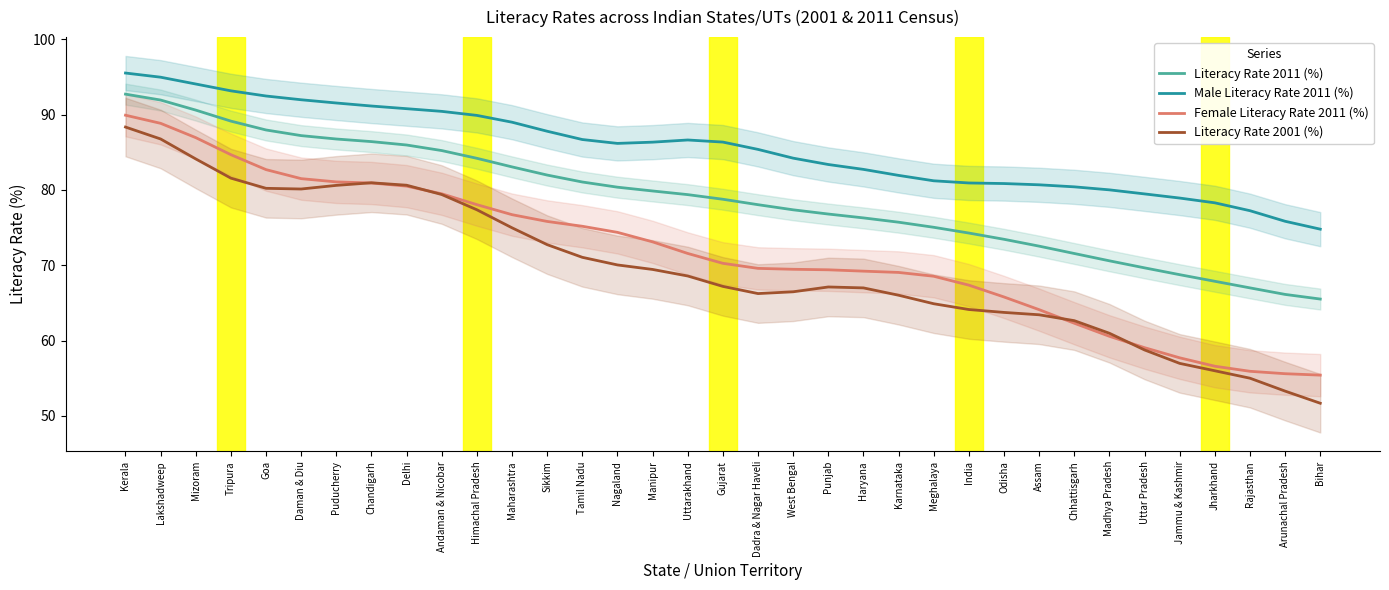

True or false: Literacy Rate 2011 (%) has more than 2 points higher than both neighbors.

False